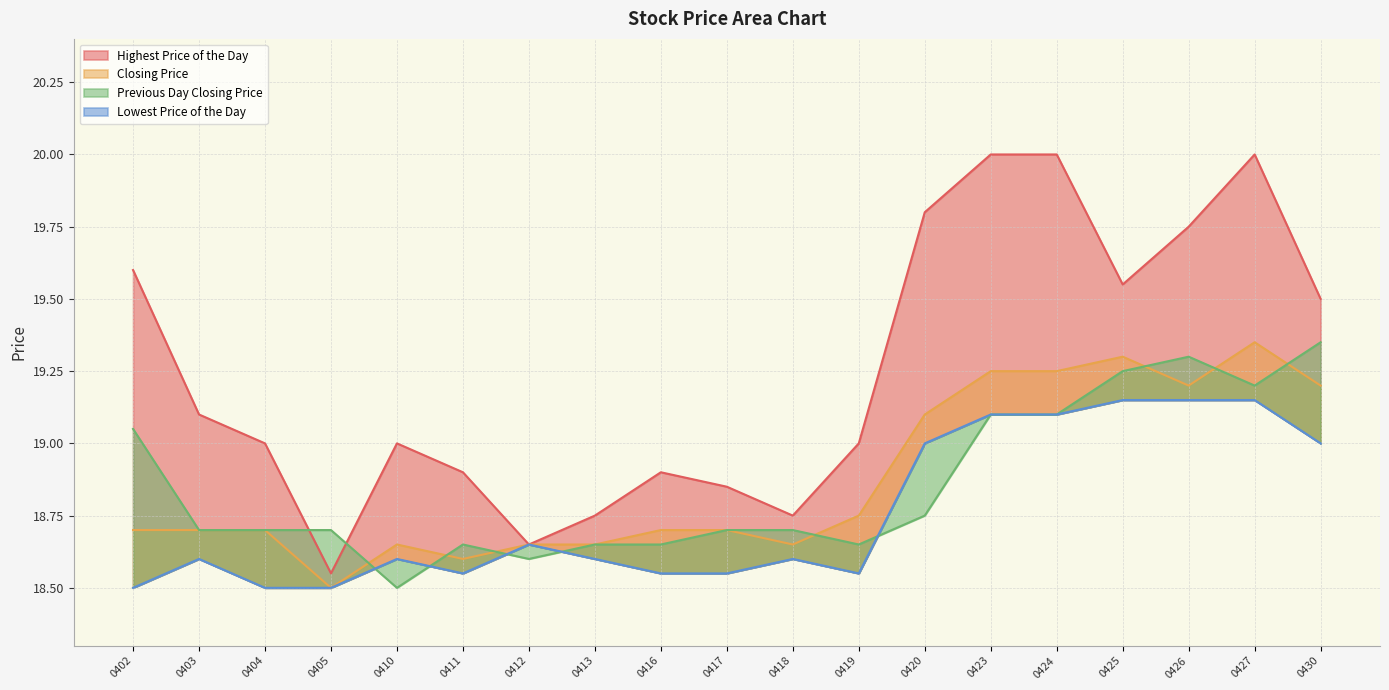

What are all the series names shown in the legend?

Highest Price of the Day, Closing Price, Previous Day Closing Price, Lowest Price of the Day